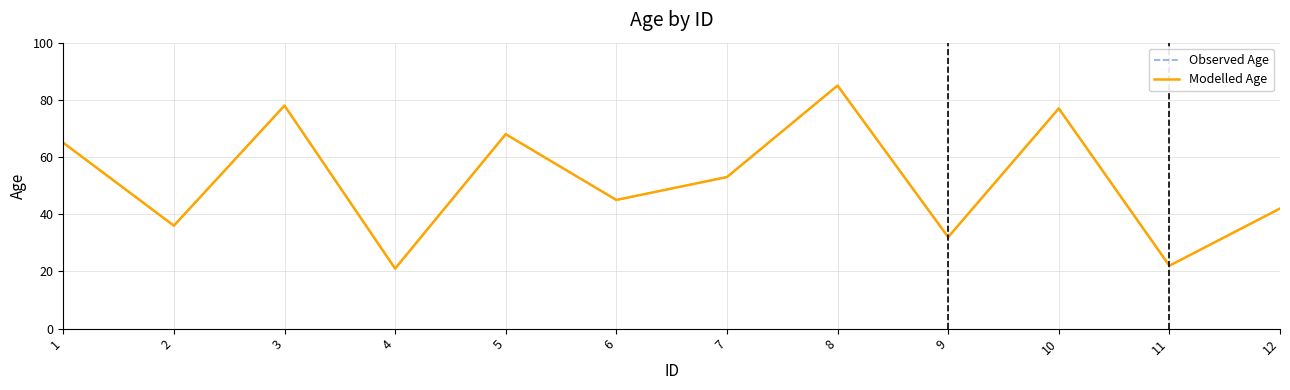

How many interior local valleys does the Modelled Age series have?

5